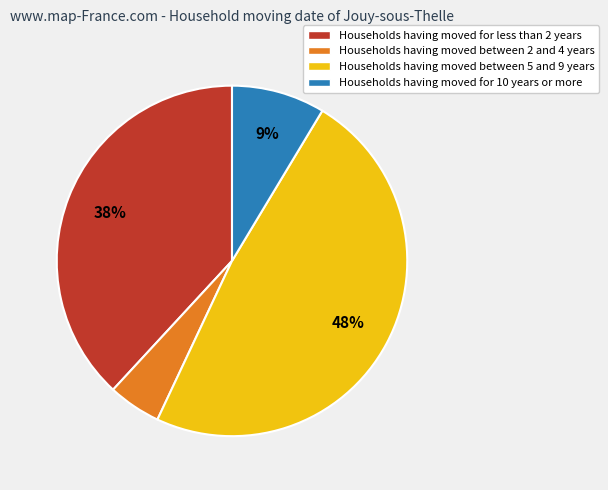

Count the number of slices in the pie.

4